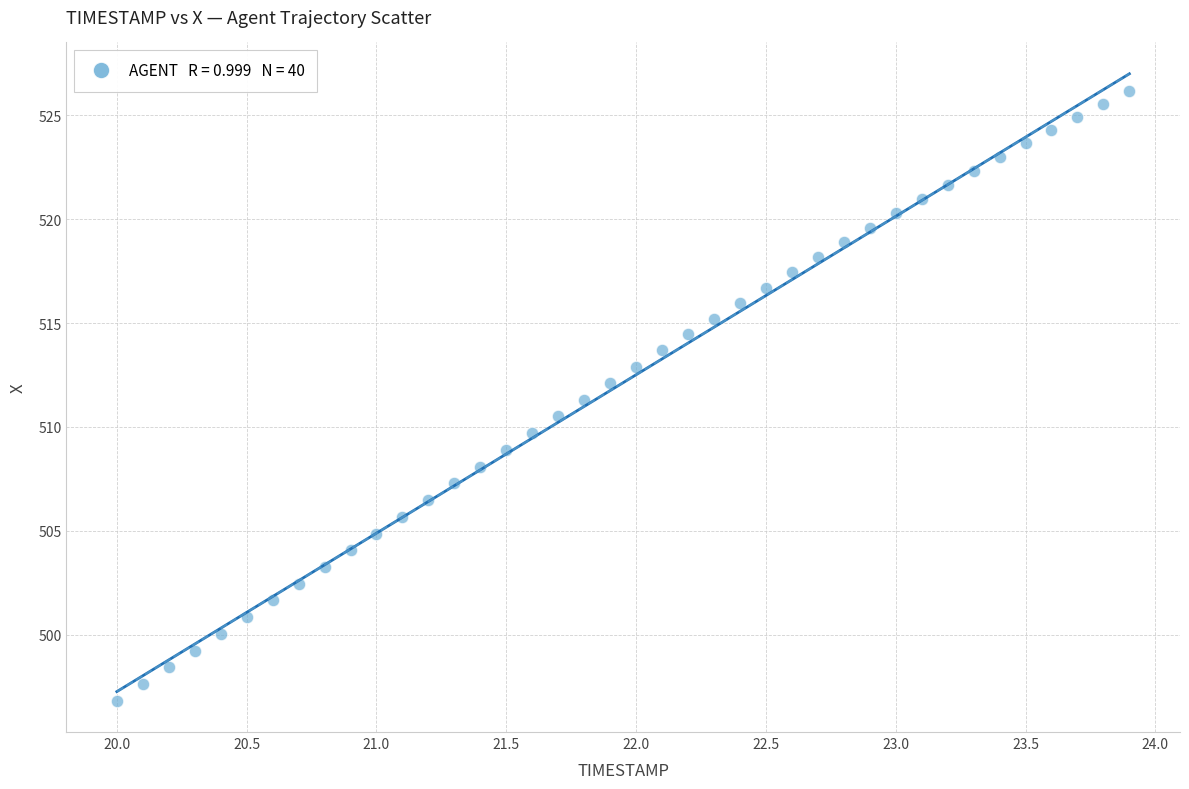

What is the range of Y values (max minus min)?

29.3